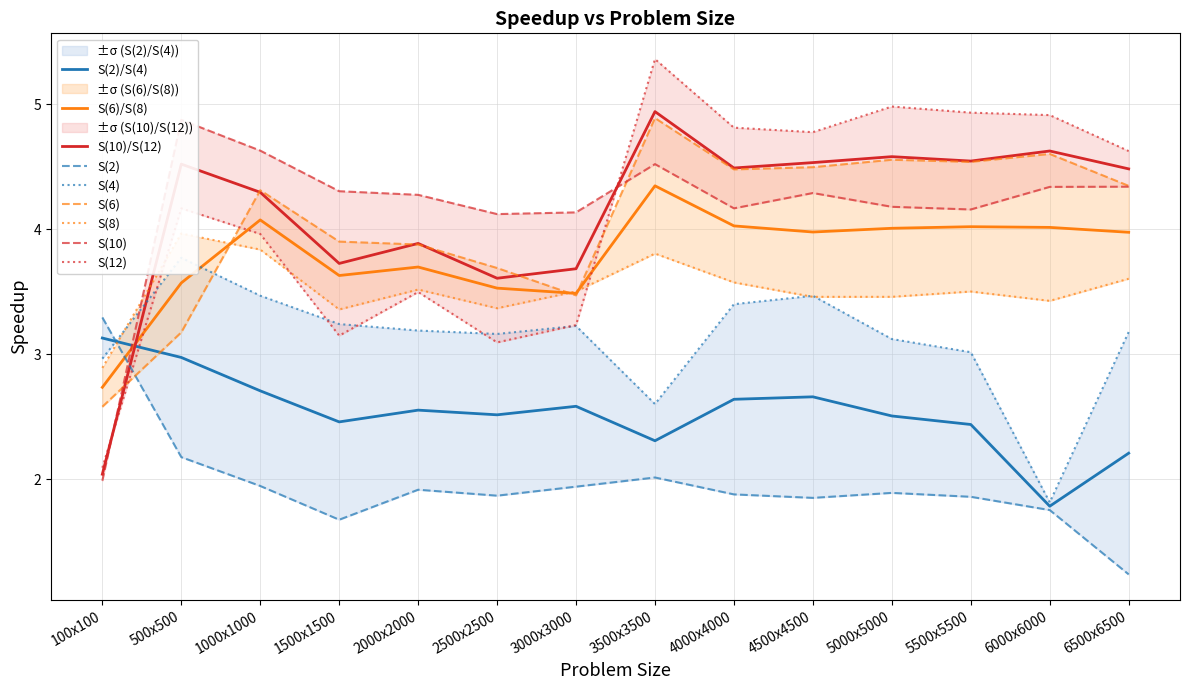

Which series changed the most between 1000x1000 and 6000x6000?

S(4)